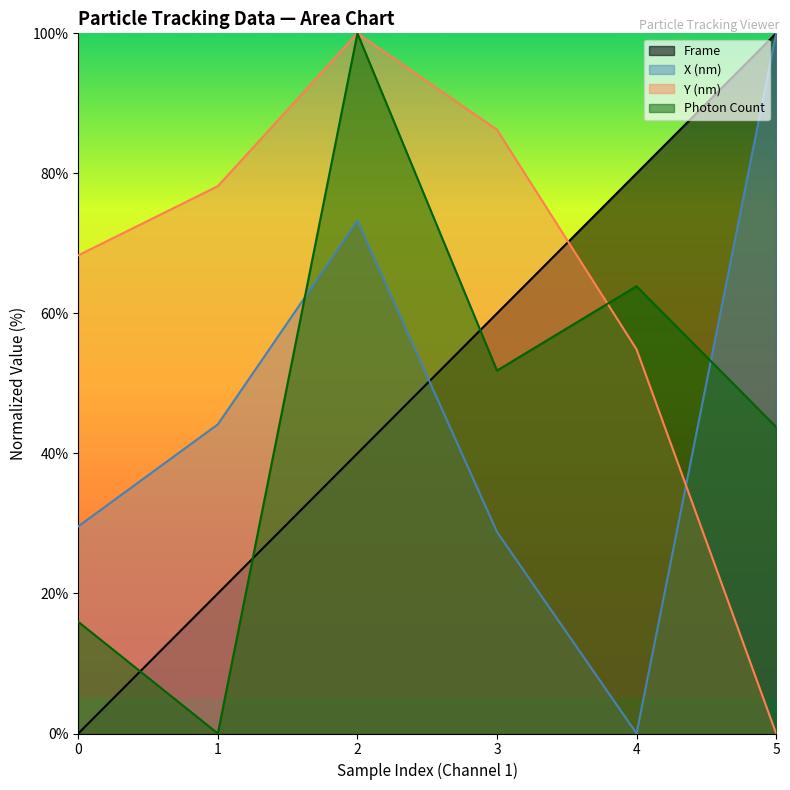

At which category is the sum across all series the highest?

2